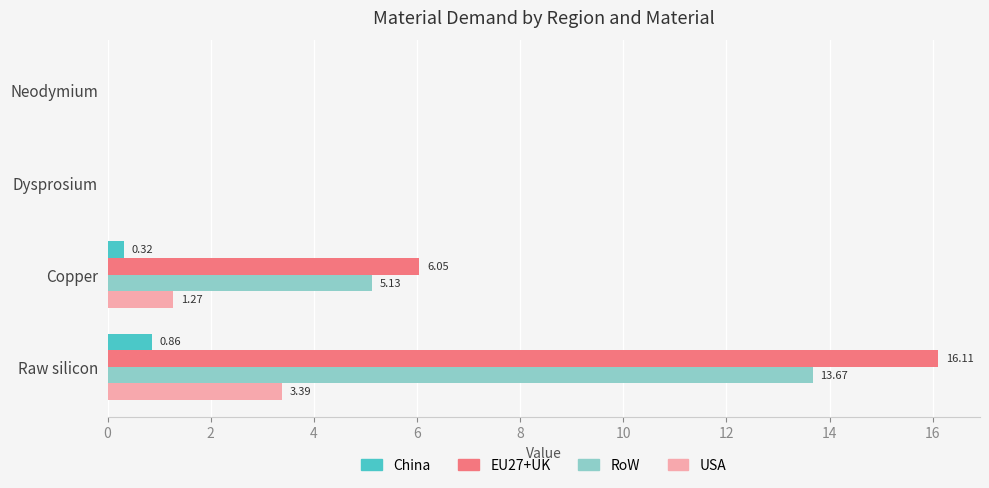

What is the sum of all RoW values?

18.8